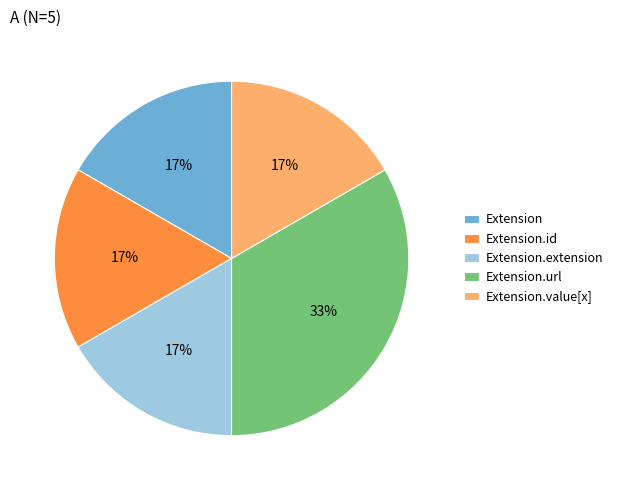

Between Extension.url and Extension.value[x], which is larger?

Extension.url